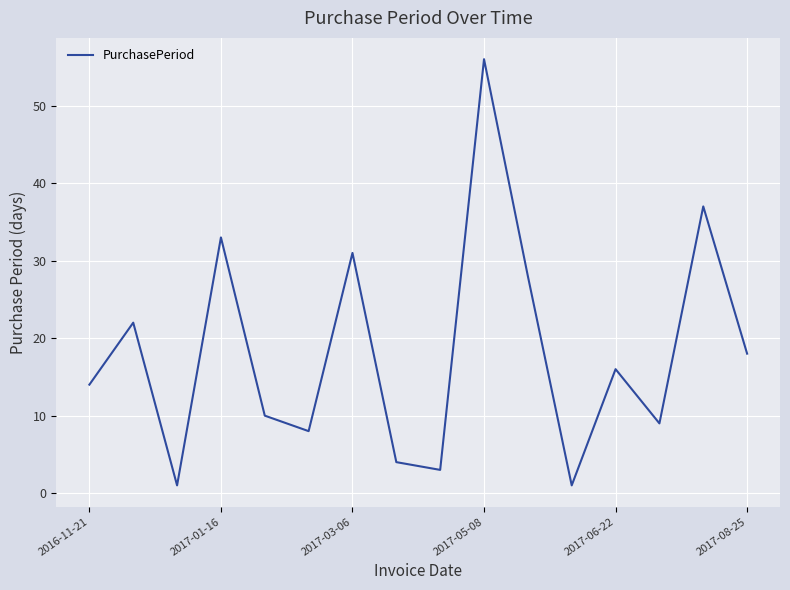

How many lines are shown in the chart?

1